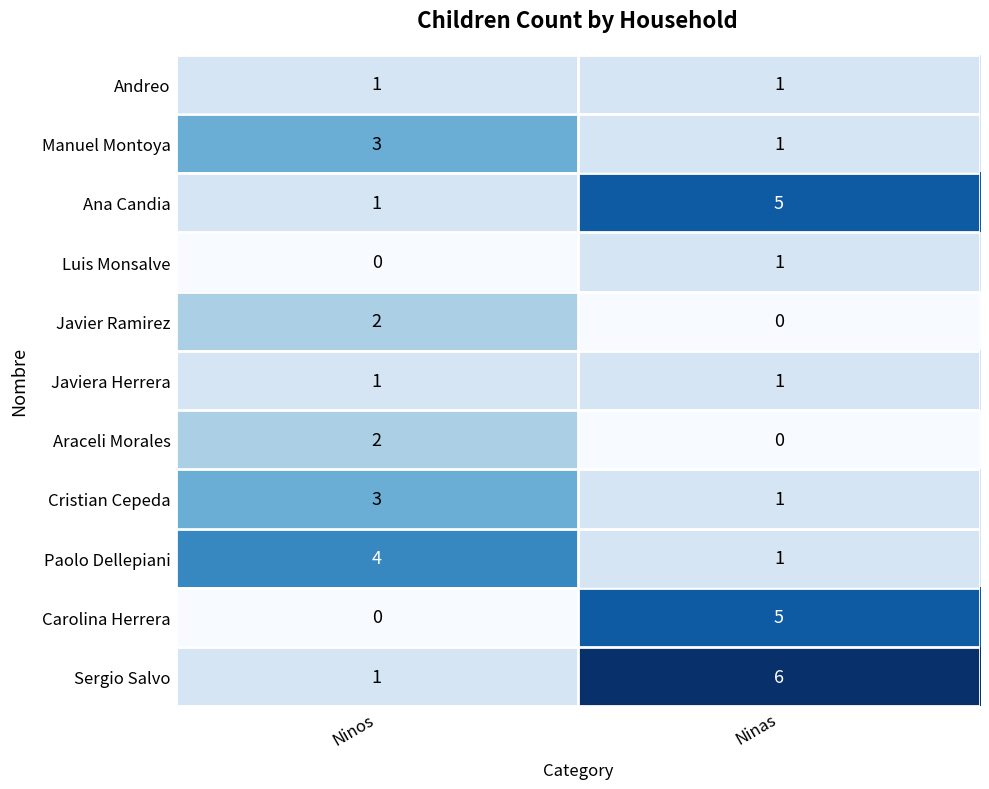

What is the difference between the highest and lowest values at Ninos?

4